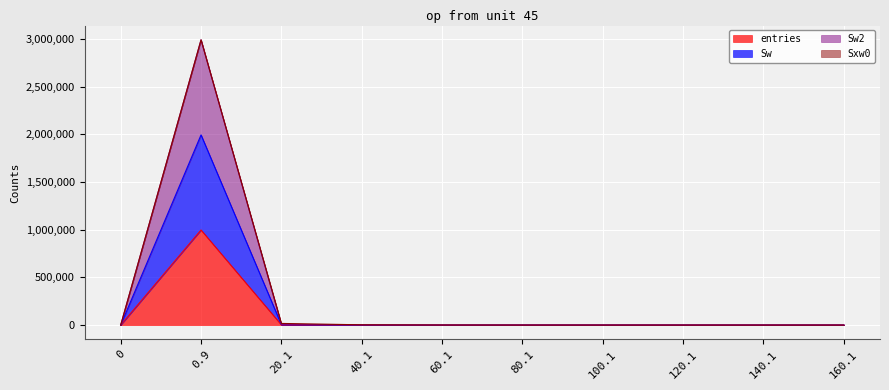

True or false: entries has more than 1 points higher than both neighbors.

False